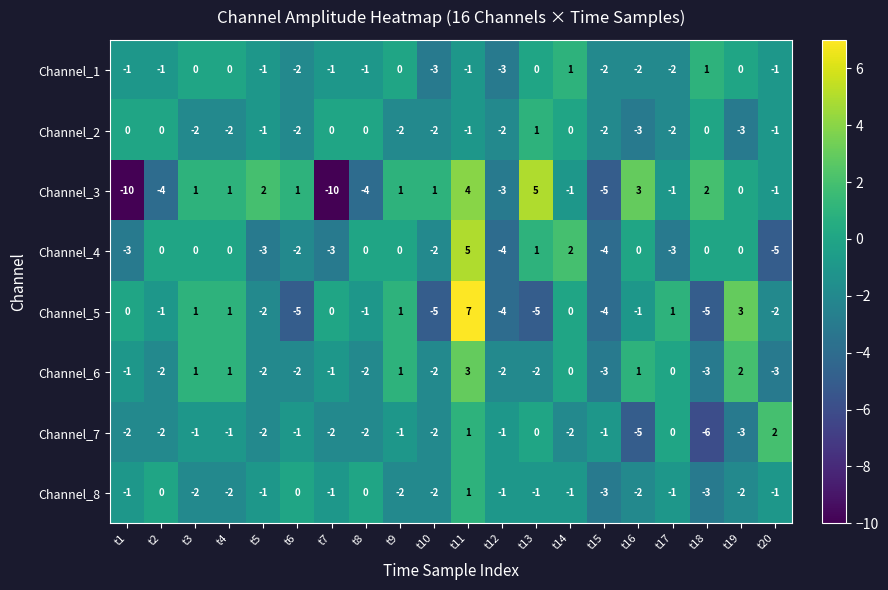

Which series changed the most between t8 and t15?

Channel_4